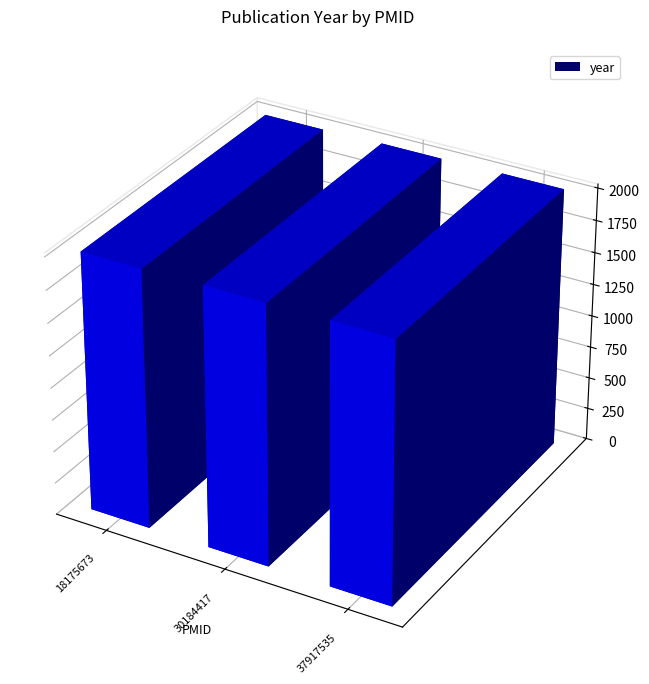

Count the number of categories in the chart.

3